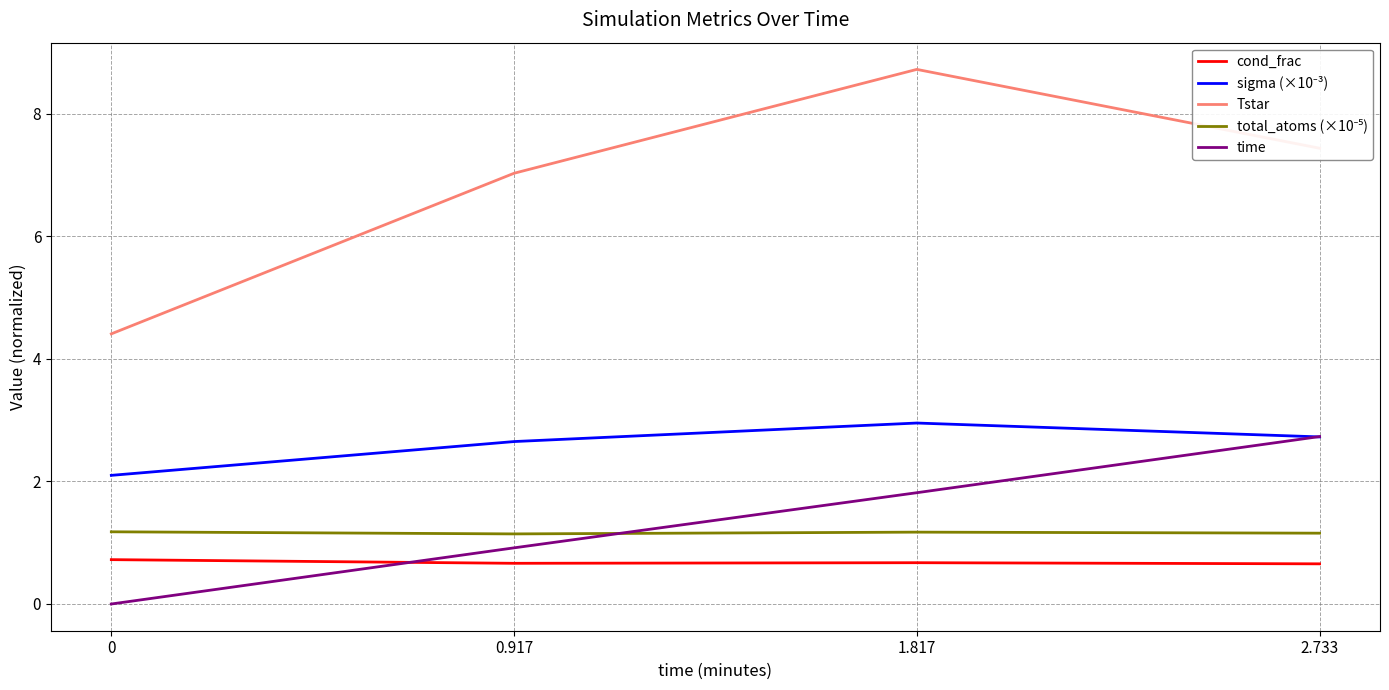

What is the difference between the maximum and second lowest values in the time series?

1.8